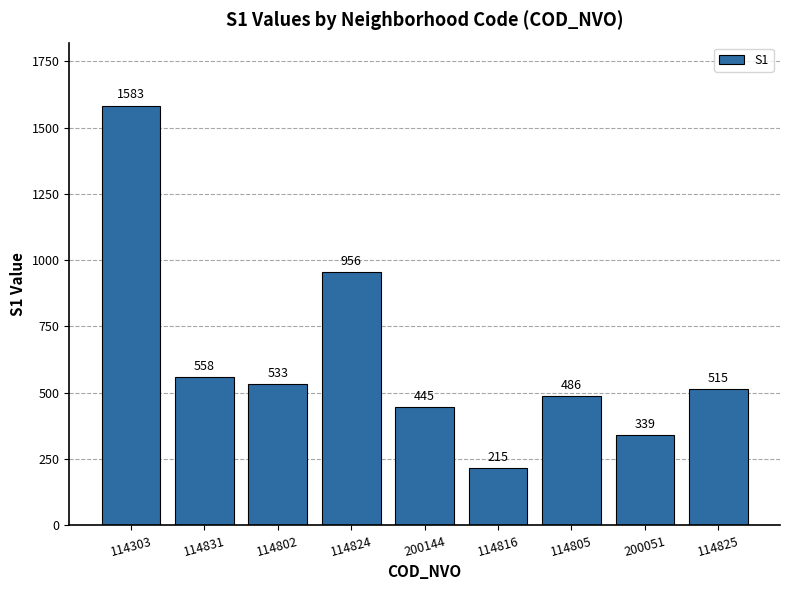

At which label does the data first exceed 515?

114303